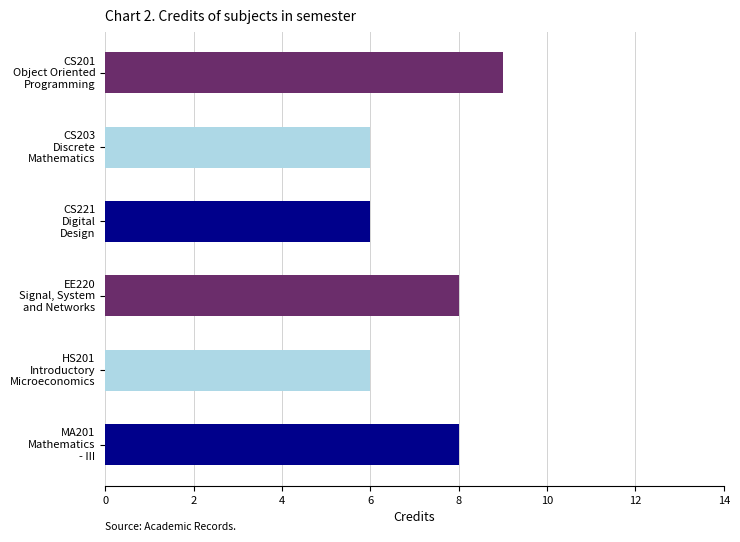

What is the difference between the maximum and minimum values?

3